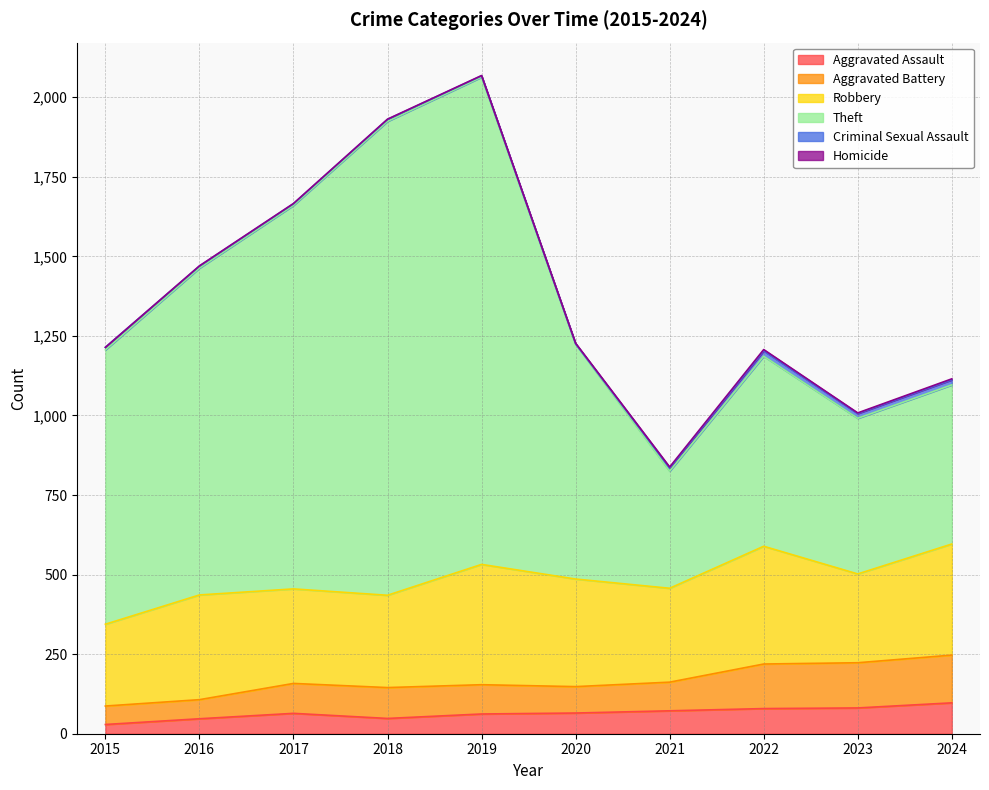

At which category does Aggravated Battery reach its first local valley?

2018